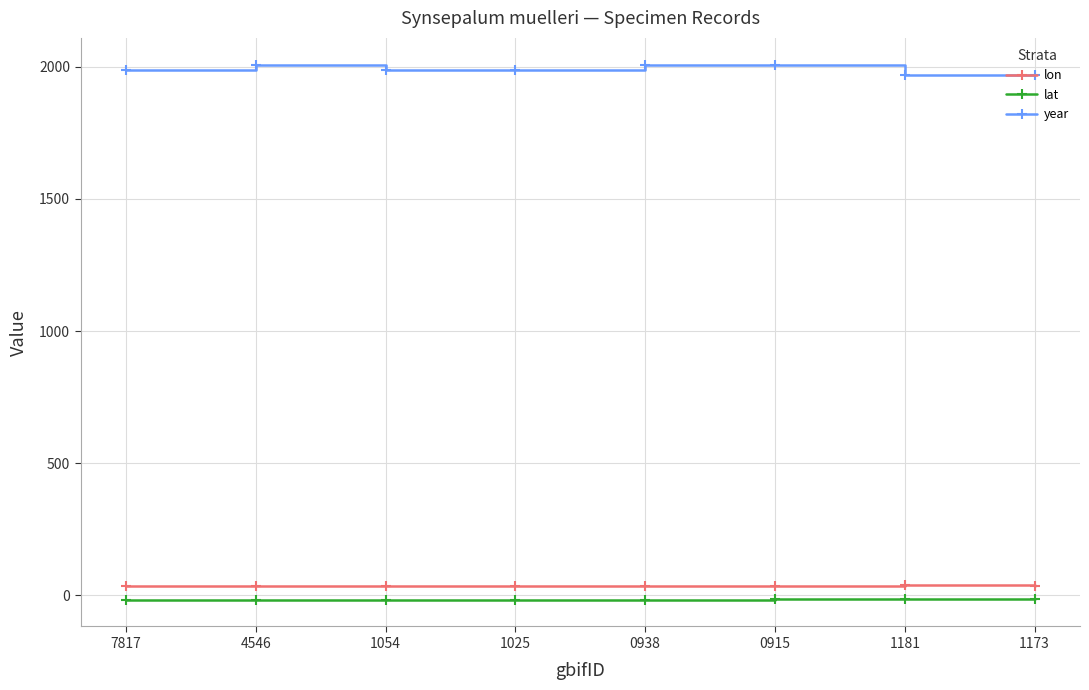

Is the value of year at 0938 greater than the value of lat at 0938?

Yes